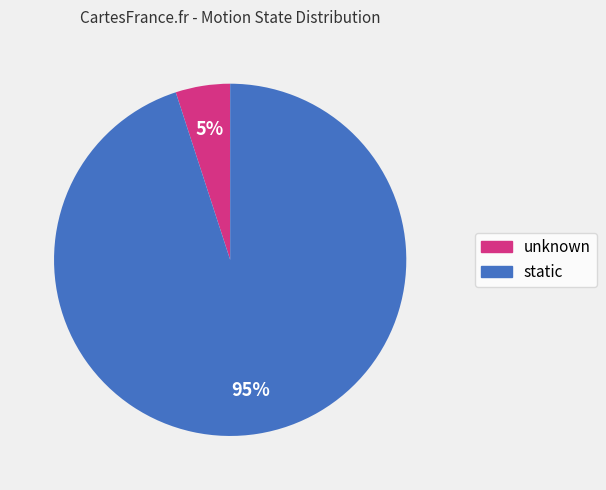

The static slice represents 84% of the pie. True or false?

False